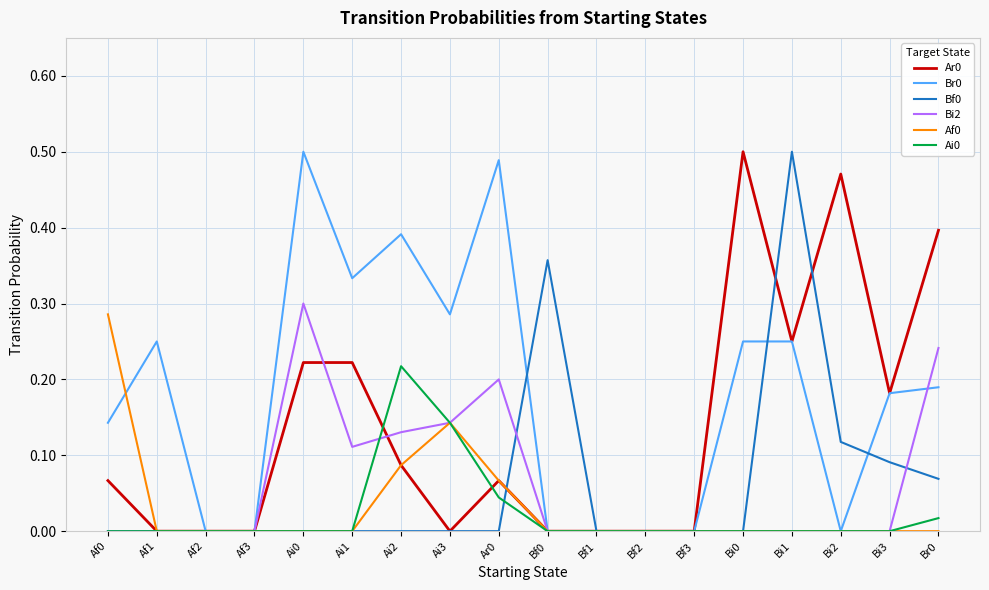

What position from the right is Bf3?

6